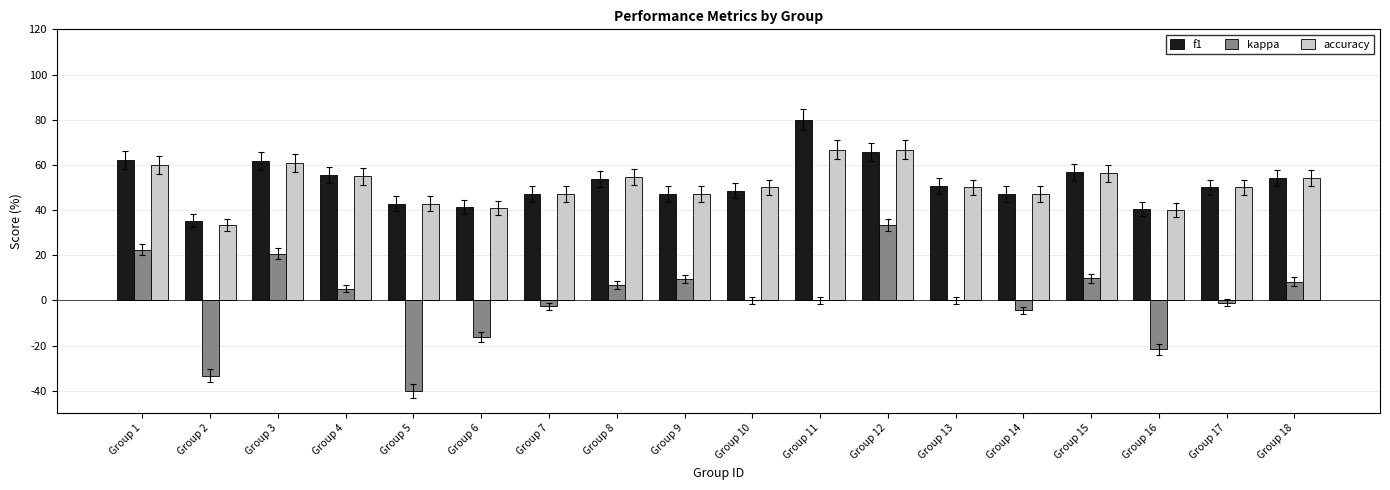

True or false: kappa has a value of -44.5 at Group 11.

False